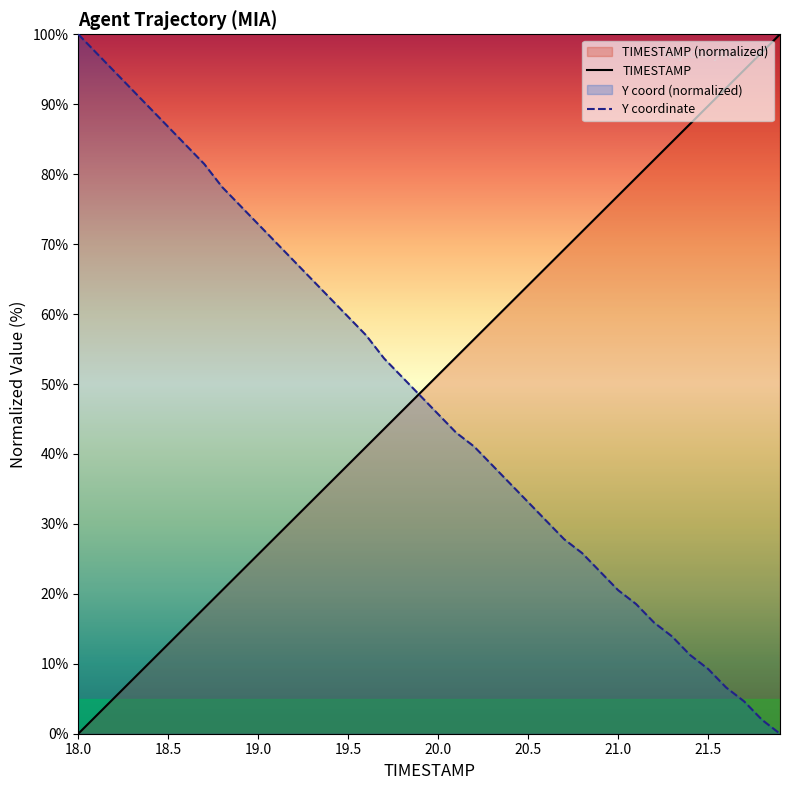

Which series ends up on top after the final intersection of Y coordinate and TIMESTAMP?

TIMESTAMP